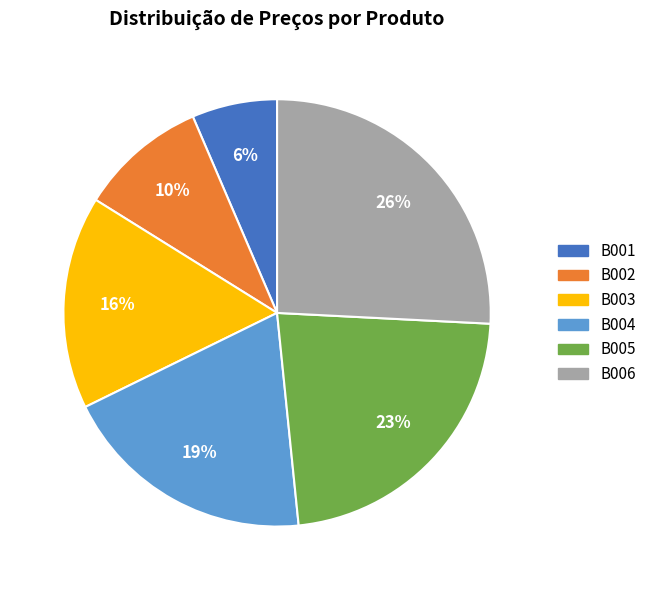

Rank the categories by value from lowest to highest.

B001, B002, B003, B004, B005, B006